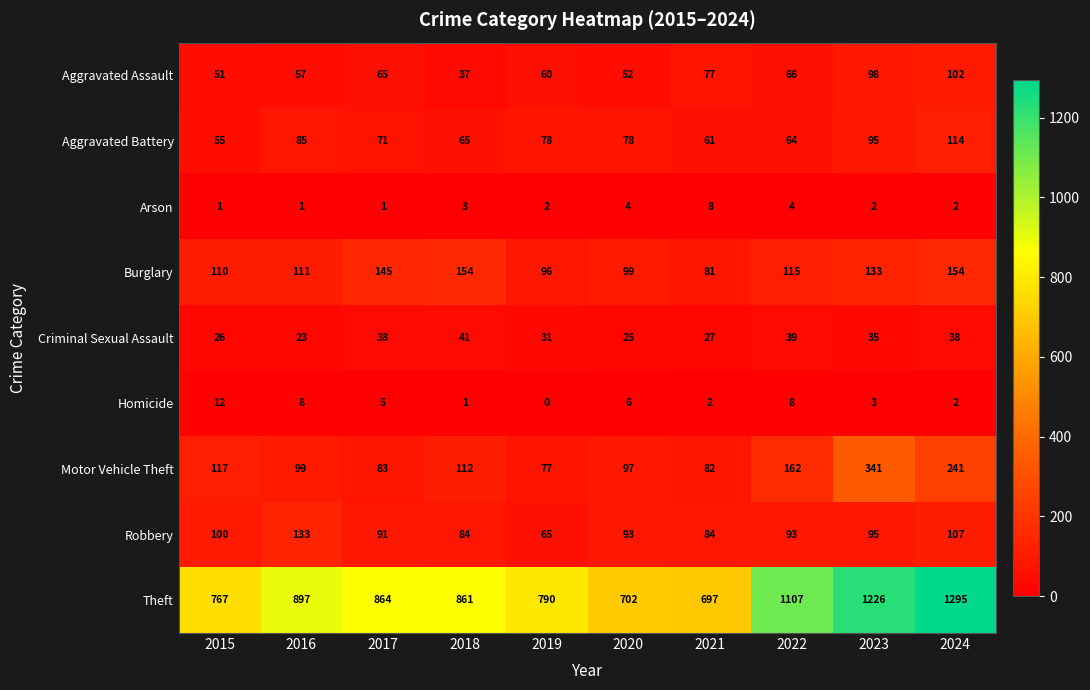

True or false: Aggravated Assault has a value of 98 at 2023.

True